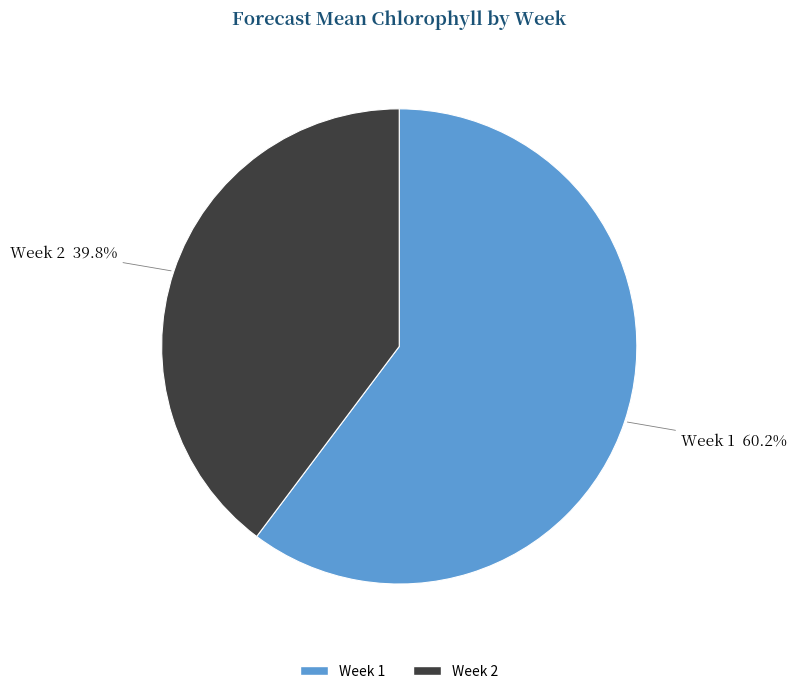

To the nearest percent, what is the difference between the largest and smallest slice percentages?

20%